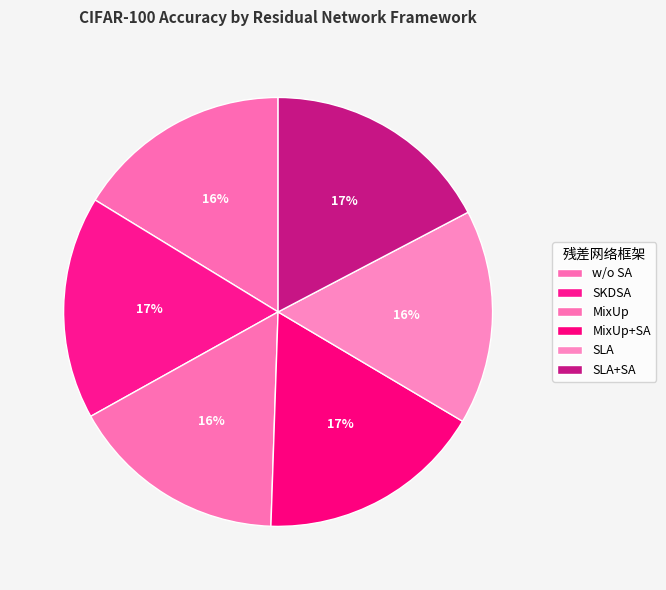

Rank the categories by value from lowest to highest.

SLA, w/o SA, MixUp, SKDSA, MixUp+SA, SLA+SA